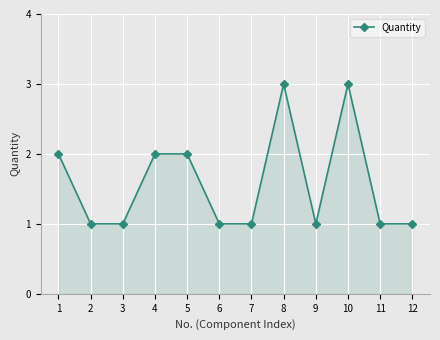

What is the maximum value shown in the chart?

3